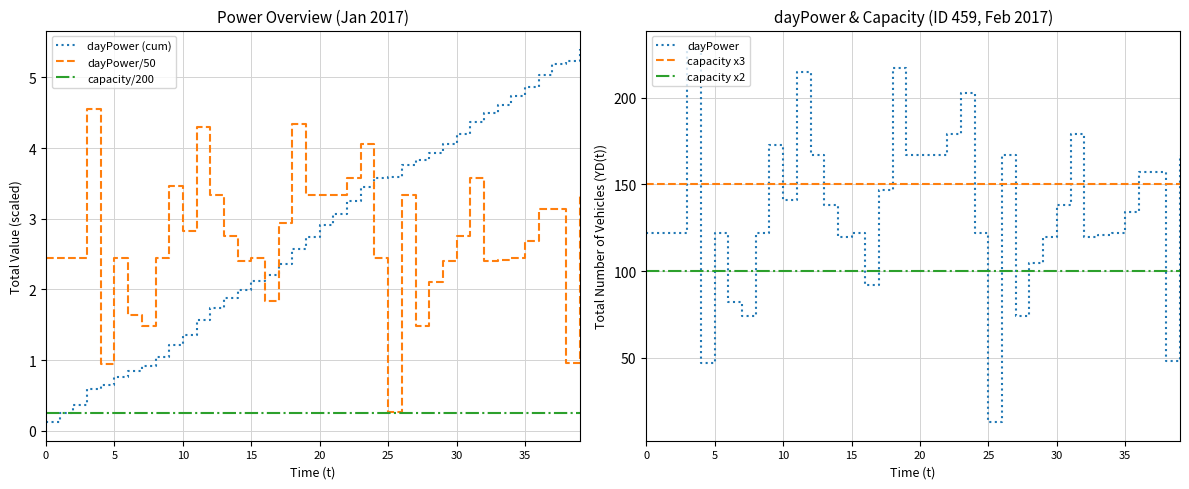

True or false: dayPower and capacity/200 intersect in this chart.

False